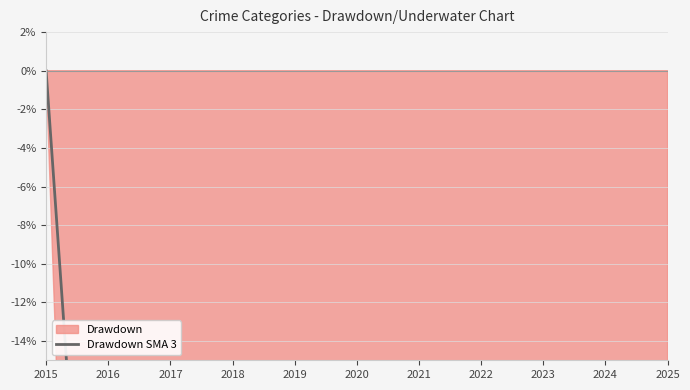

Which label corresponds to the largest value in the chart?

2015